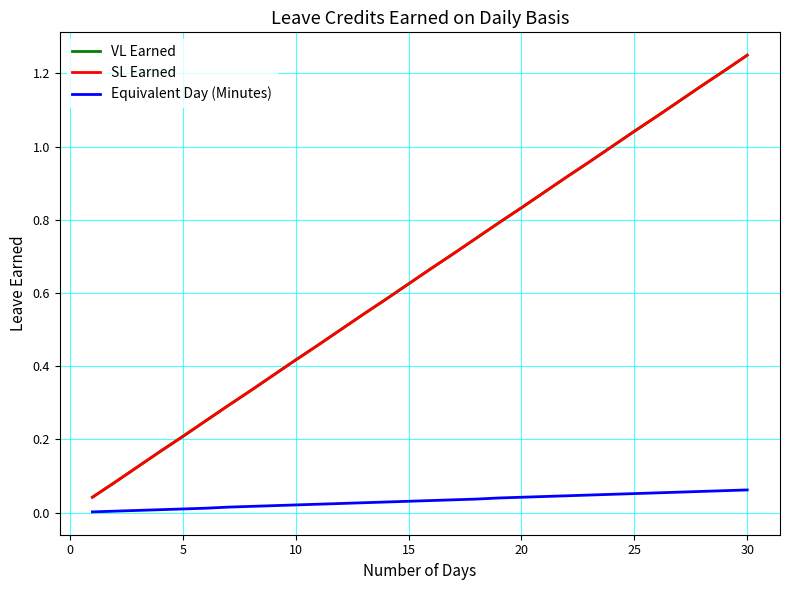

Does the chart display data point markers on the line(s)?

No